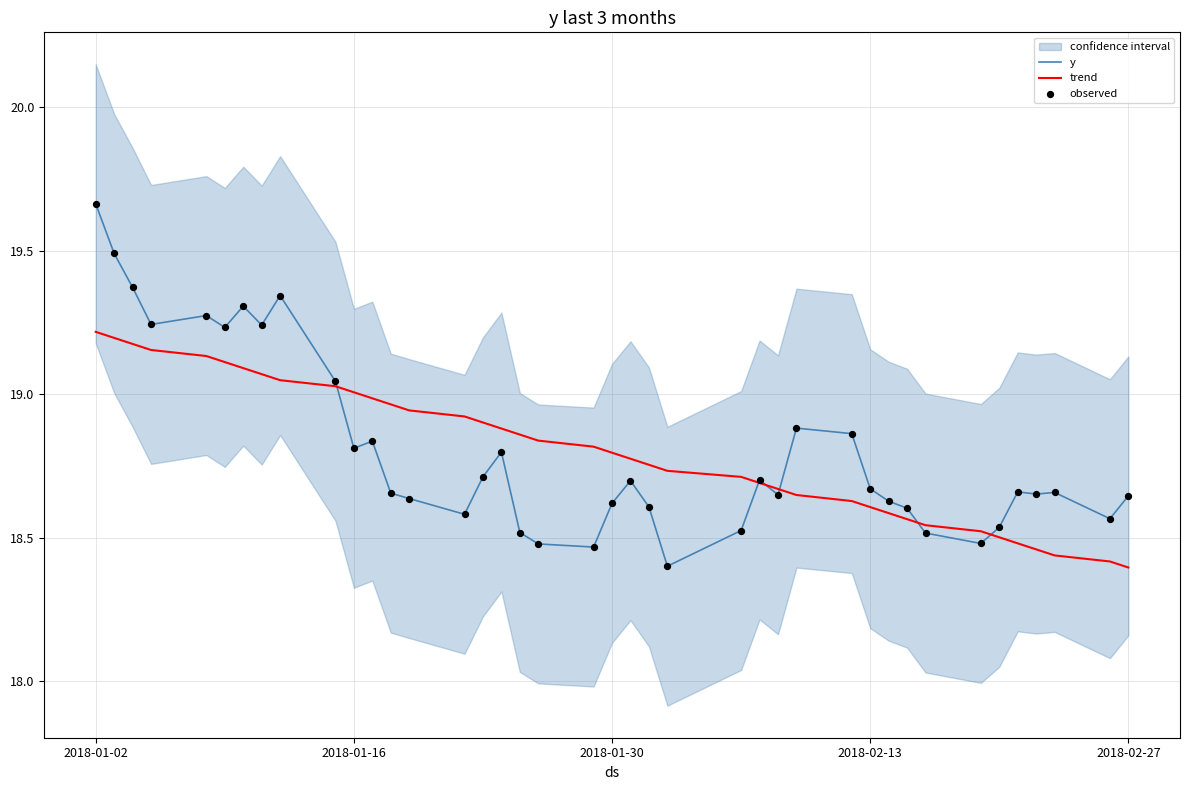

Which series has the largest total across all categories?

y